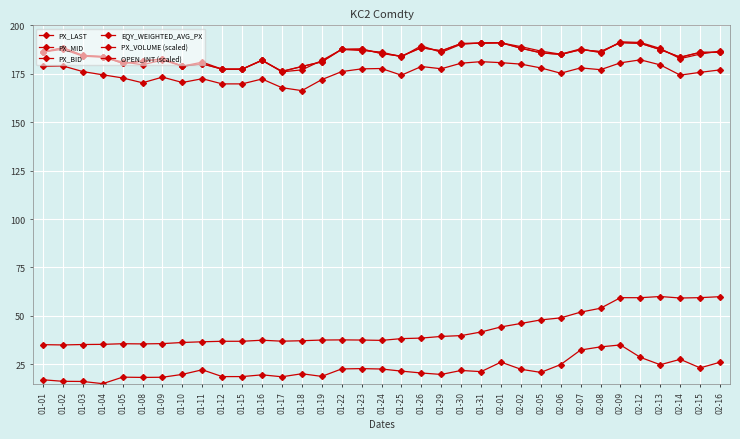

How many lines are shown in the chart?

6